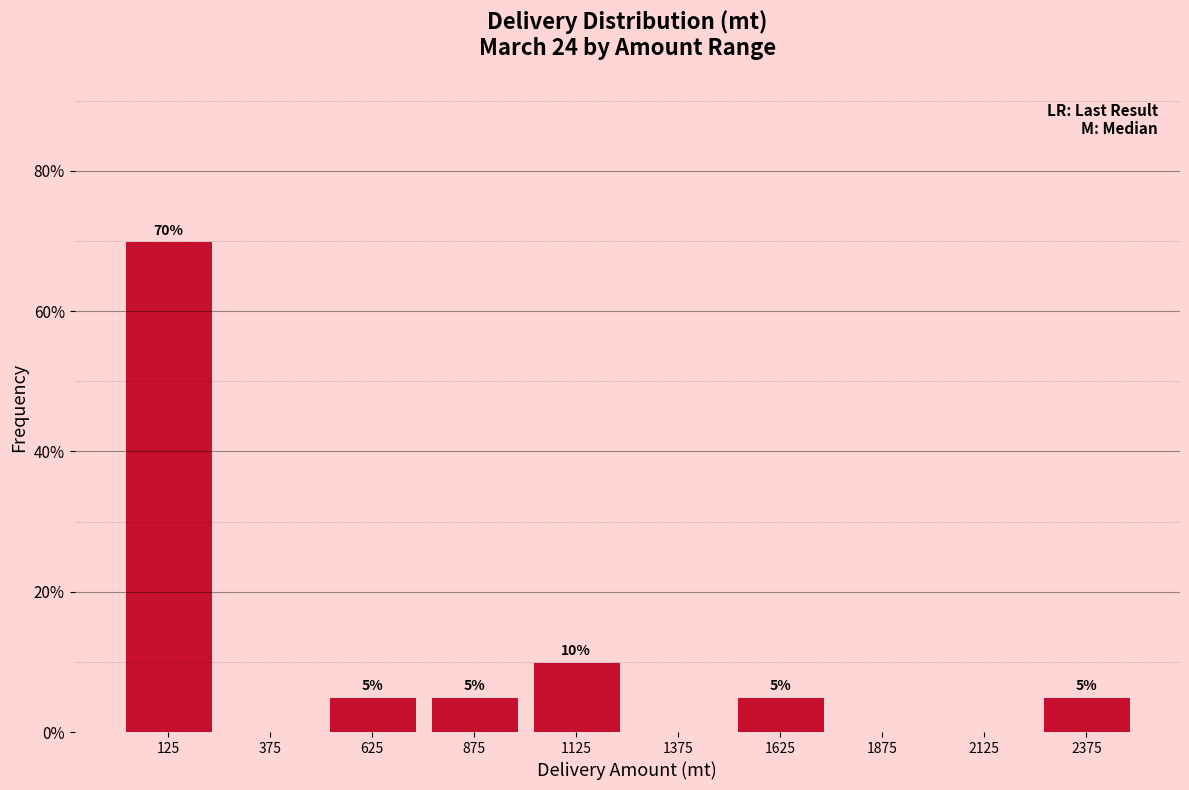

Over which range of the x-axis is the bar tallest?

0 to 250